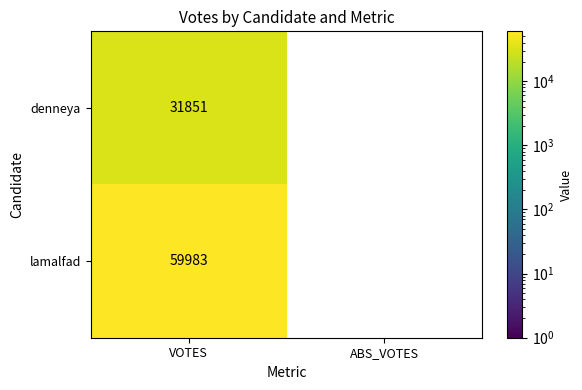

Rank the series at VOTES from highest to lowest value.

lamalfad, denneya